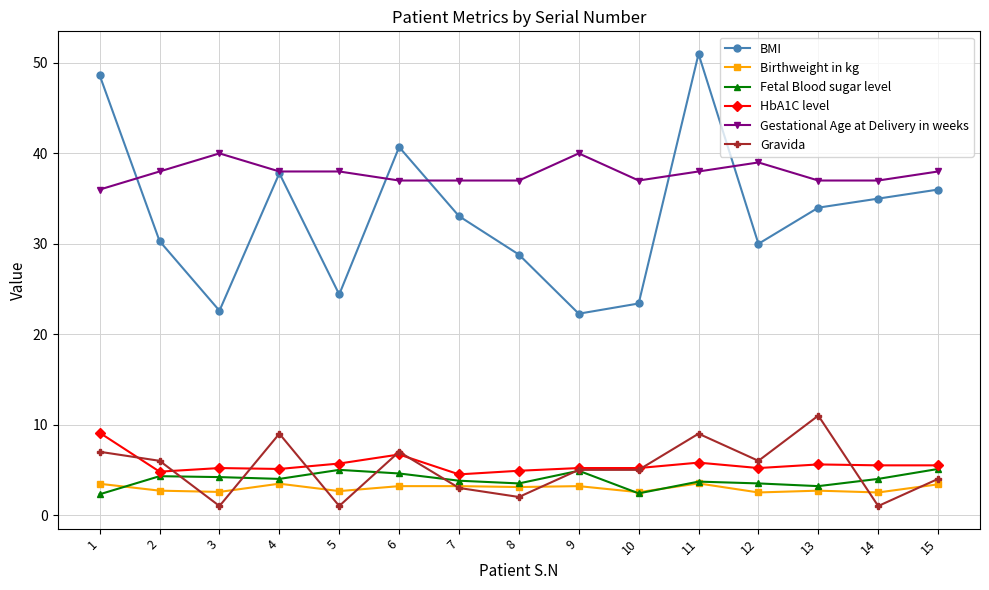

Rank the series by their maximum value, from highest to lowest.

BMI, Gestational Age at Delivery in weeks, Gravida, HbA1C level, Fetal Blood sugar level, Birthweight in kg